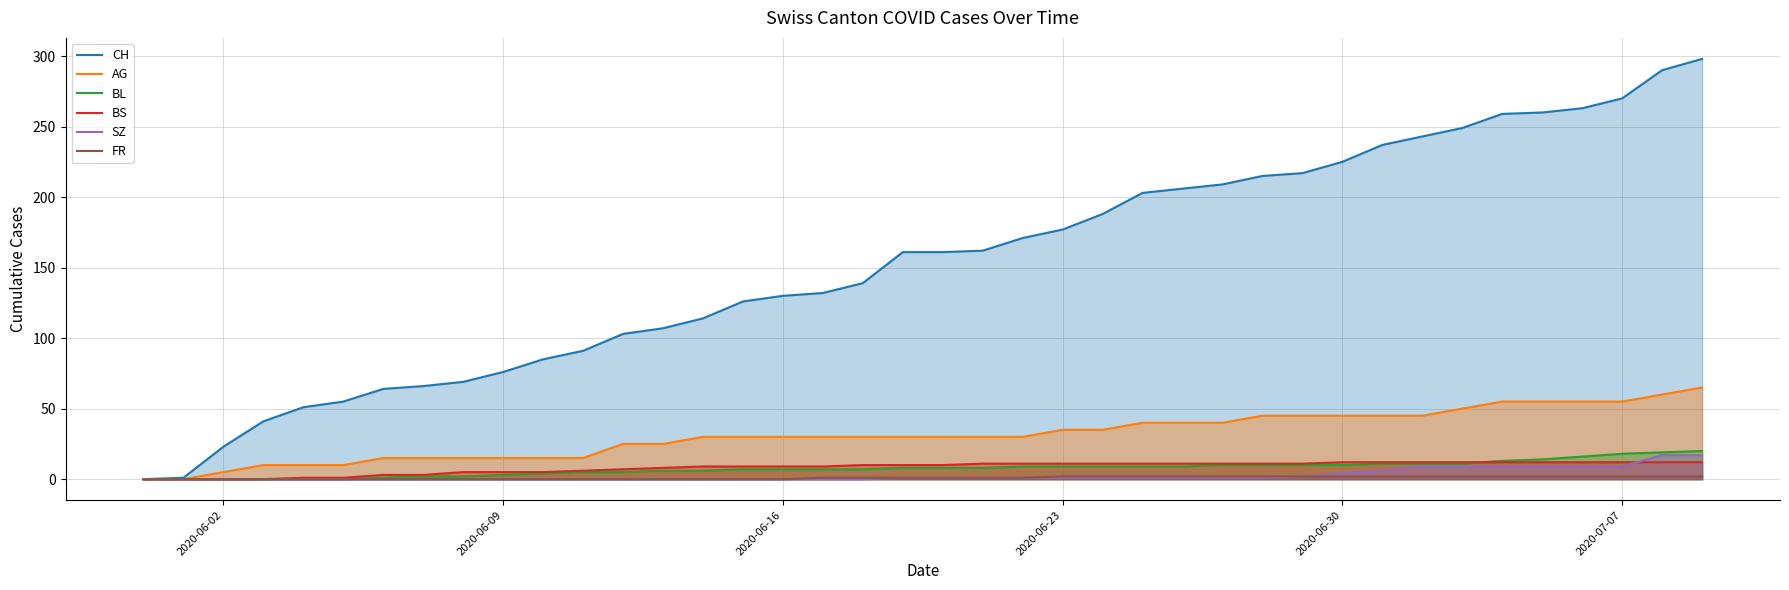

How many values in the BL series are below 8?

19